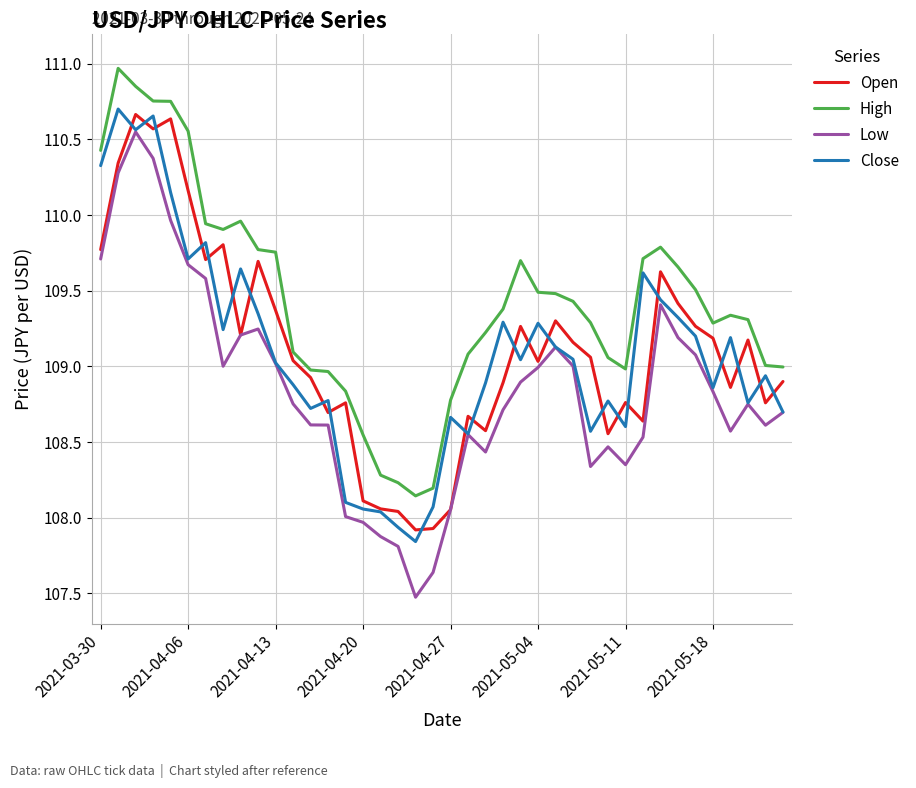

Which series has the largest total across all categories?

High